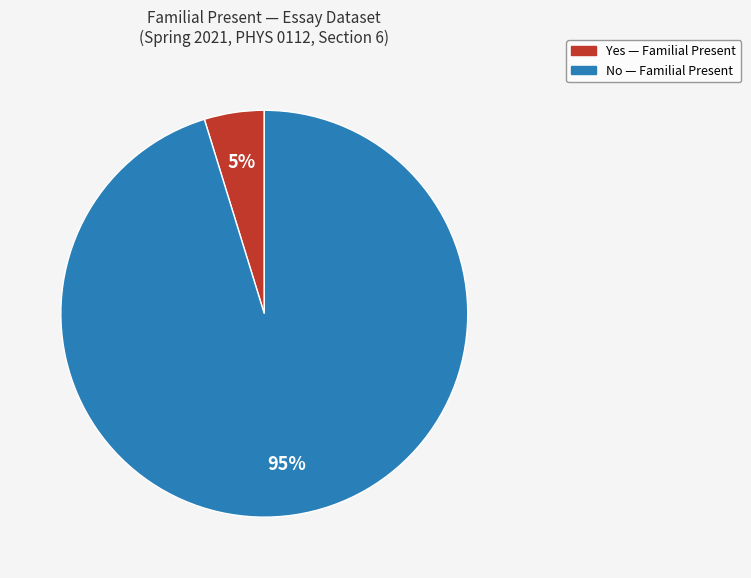

To the nearest percent, what portion does Yes represent?

5%